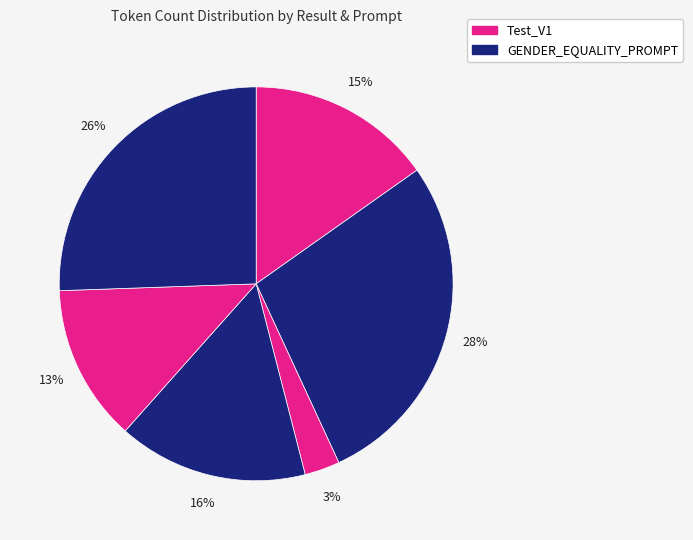

How many segments does this pie chart have?

6